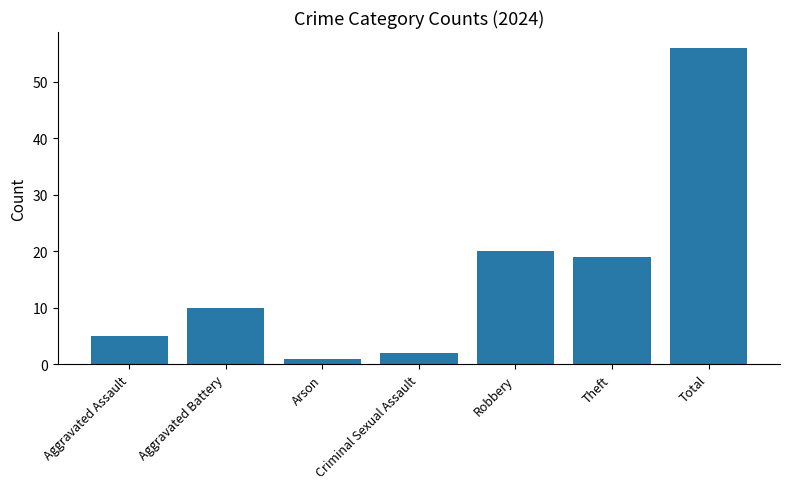

The chart shows a value of 19 at Theft. True or false?

True